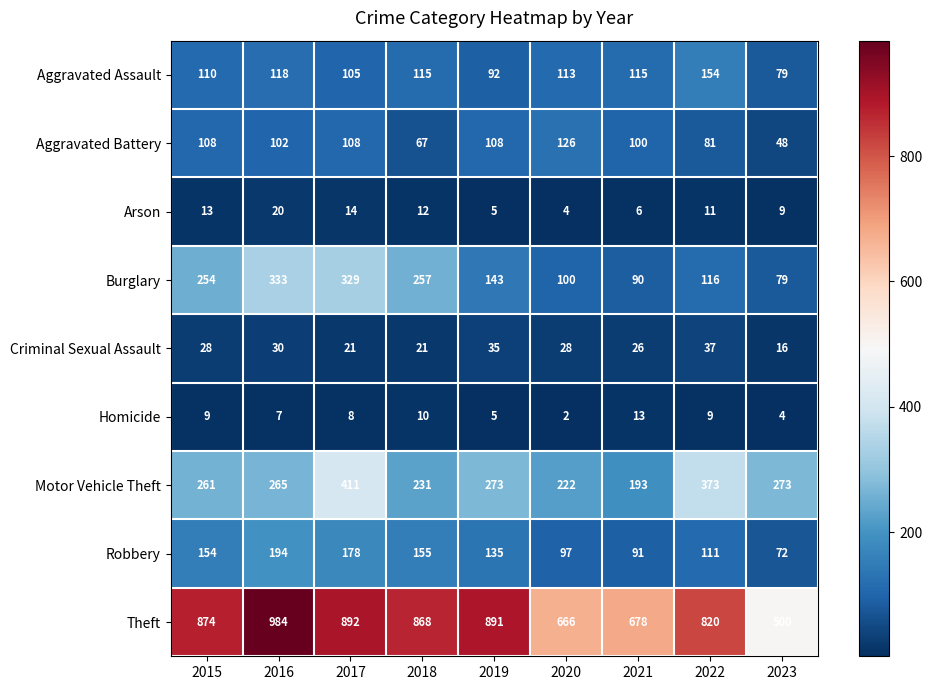

Between 2018 and 2020, which series saw the biggest shift?

Theft